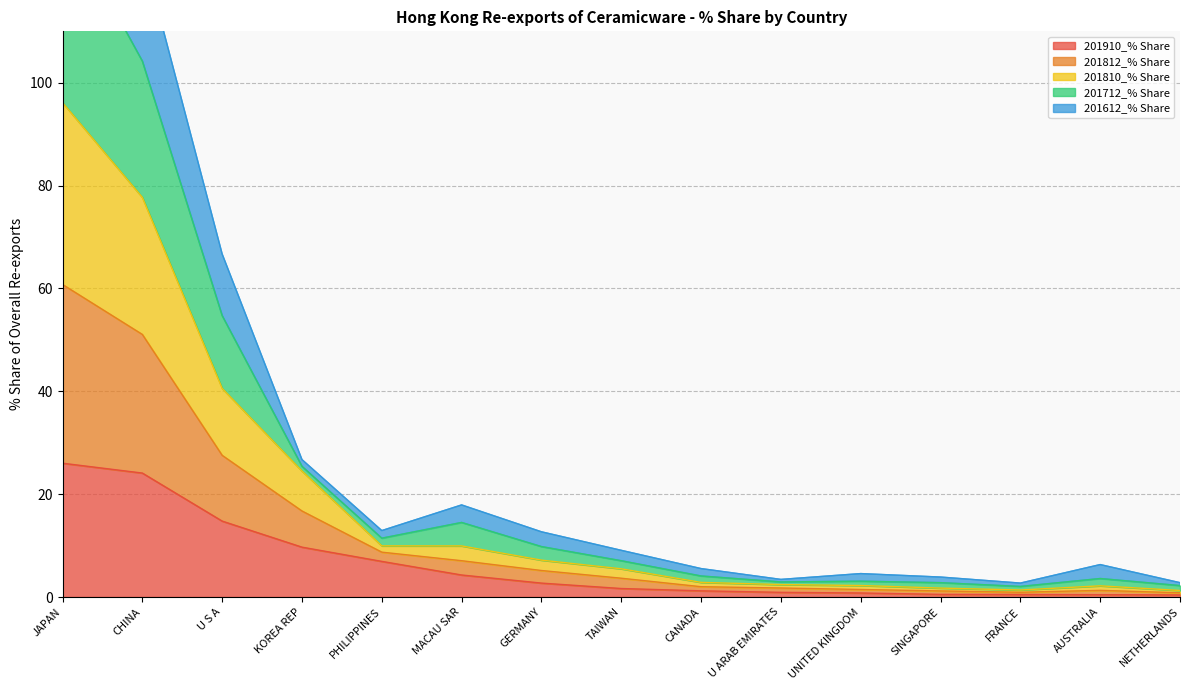

The value of 201910_% Share at MACAU SAR is 7.6. True or false?

False